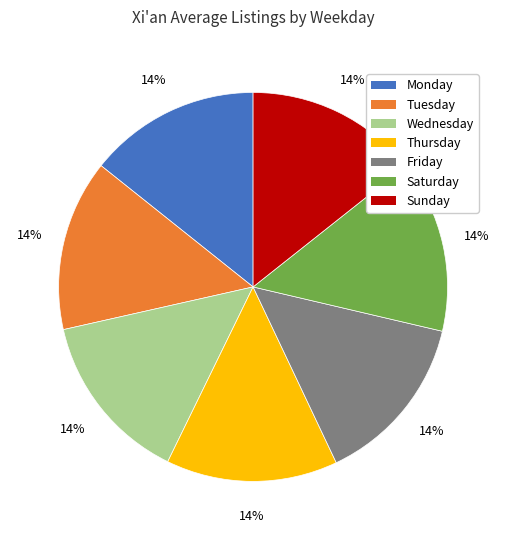

Is there any slice that represents more than half of the pie?

No